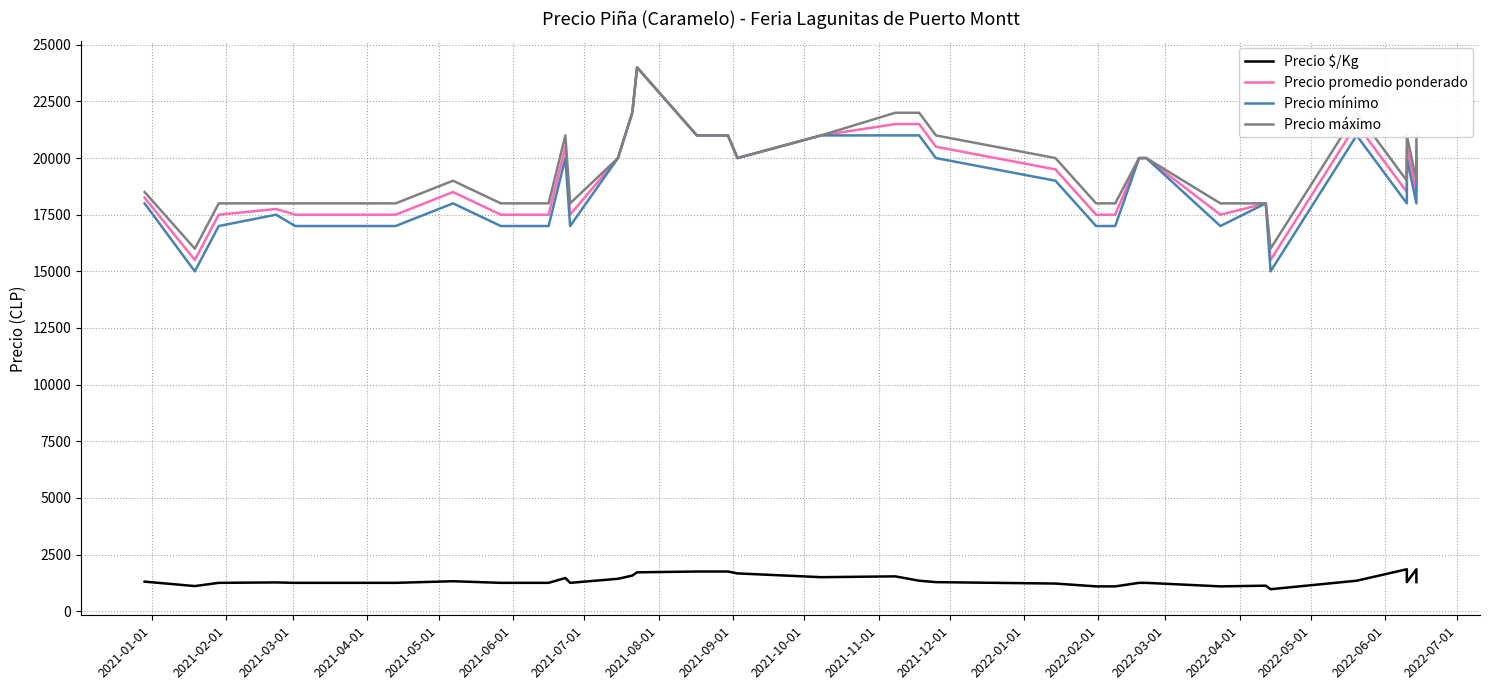

What position from the right is 2021-03-01?

38